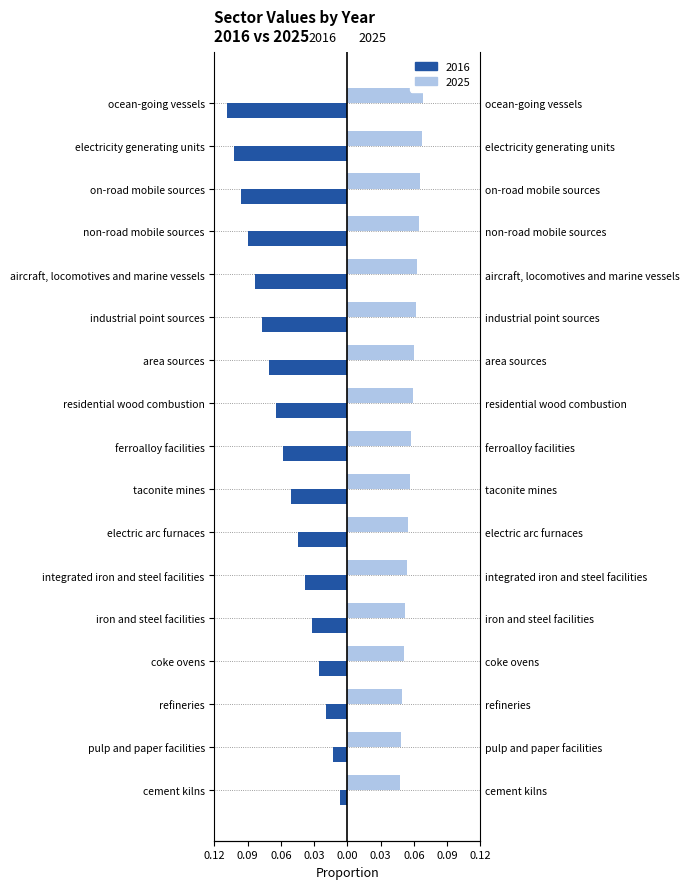

Between ferroalloy facilities and non-road mobile sources, which is larger?

ferroalloy facilities